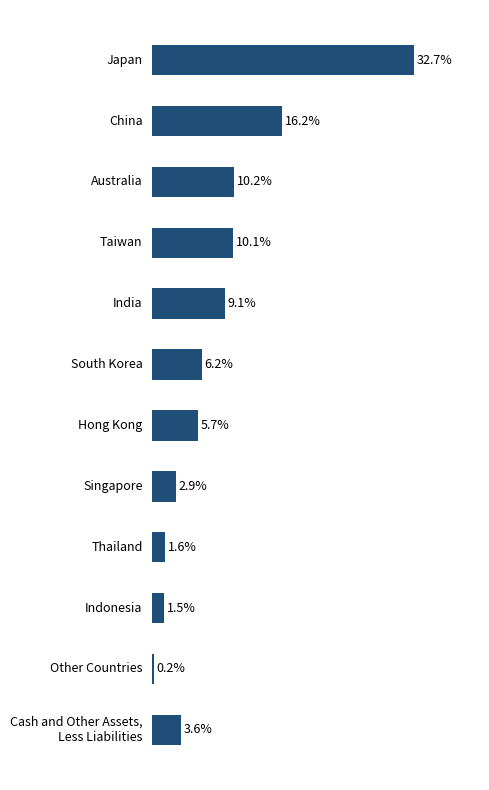

Which label corresponds to the largest value in the chart?

Japan